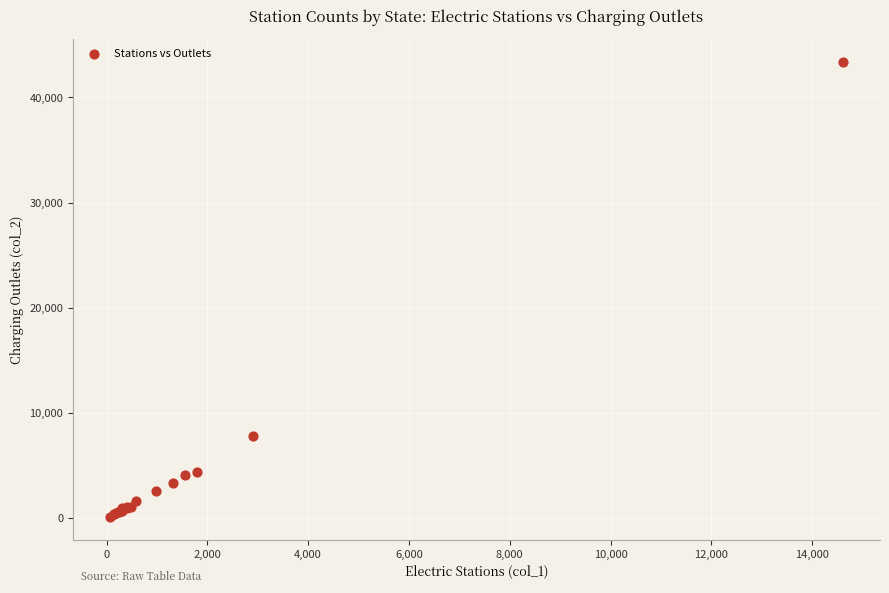

What Y value in the scatter plot is closest to 21757?

7802